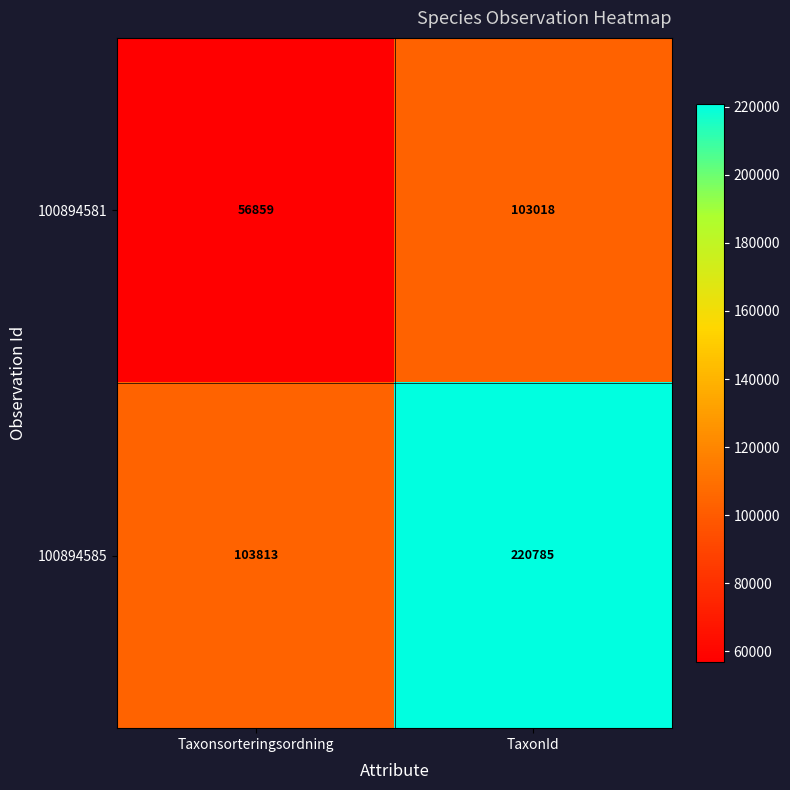

Where is 100894585 nearest to the value 162299?

Taxonsorteringsordning